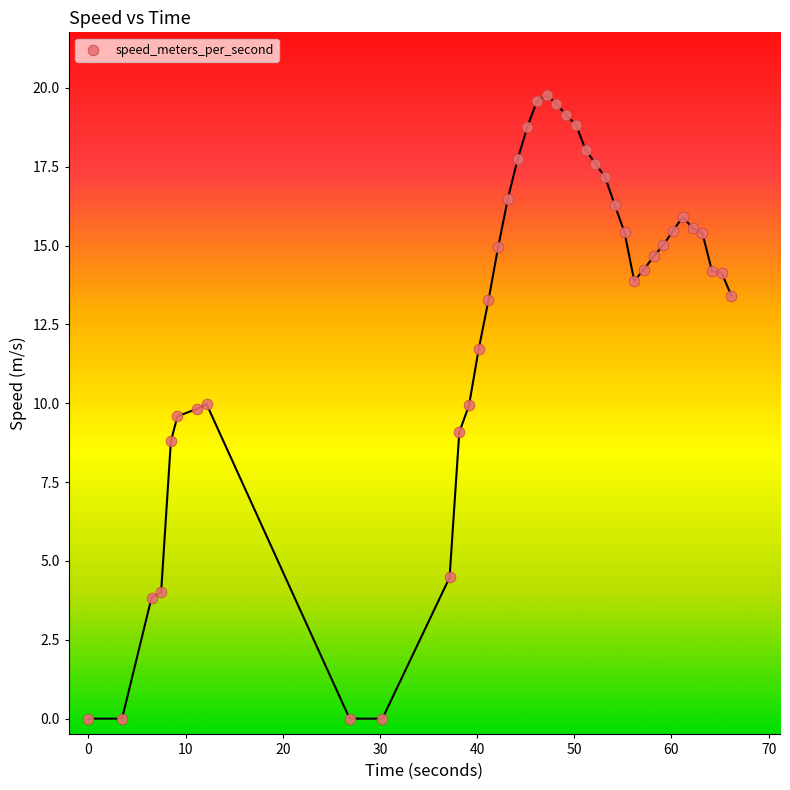

What is the range of X values (max minus min)?

66.2